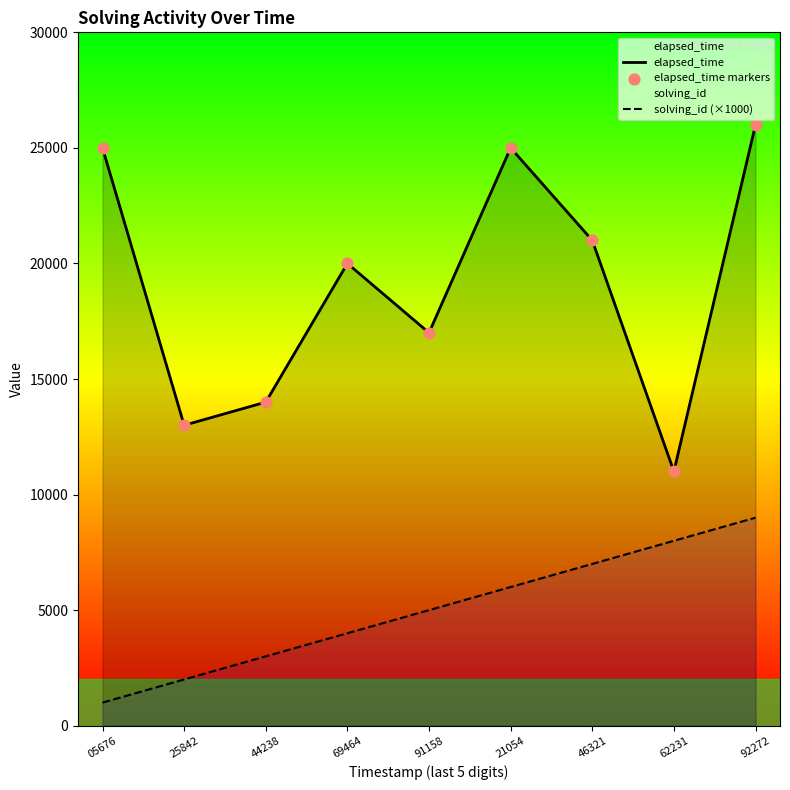

Is the value of elapsed_time at 69464 greater than the value of solving_id (×1000) at 92272?

Yes